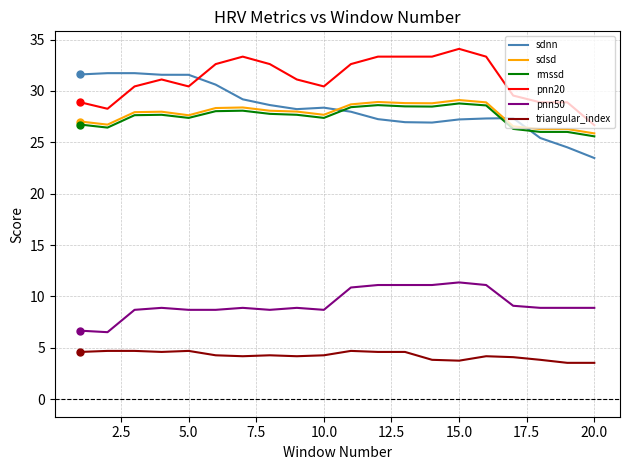

True or false: sdnn and pnn50 intersect in this chart.

False